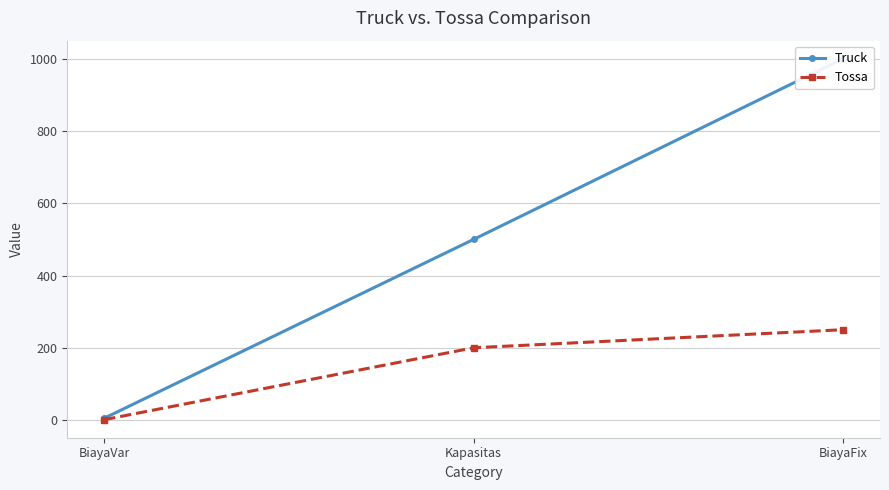

What is the sum of the Truck values at BiayaVar and BiayaFix?

1005